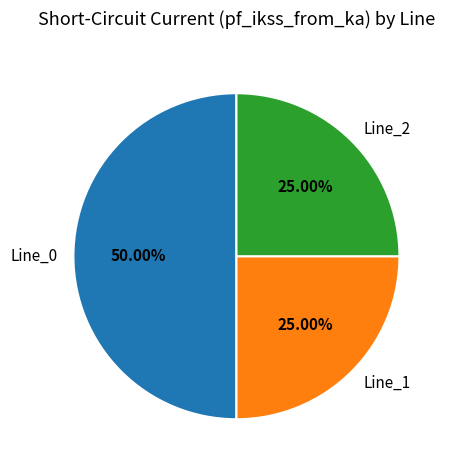

Combined, do Line_0 and Line_2 account for over 50%?

Yes